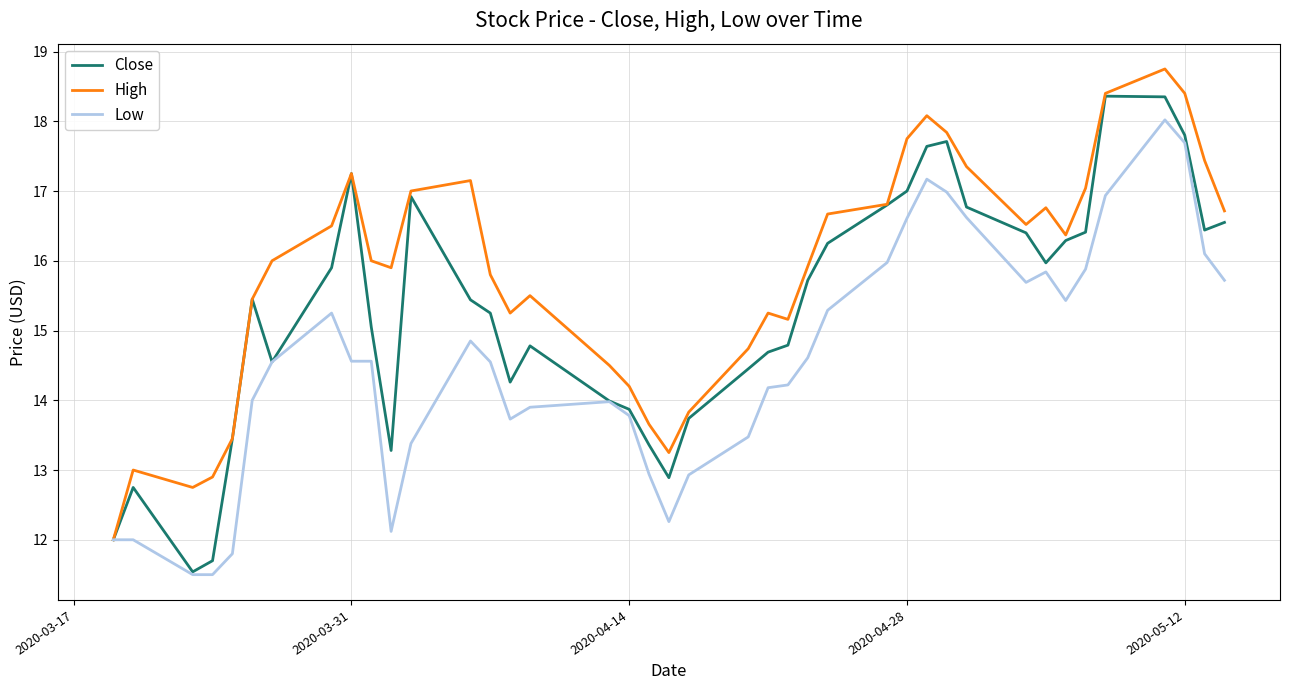

How many lines are shown in the chart?

3